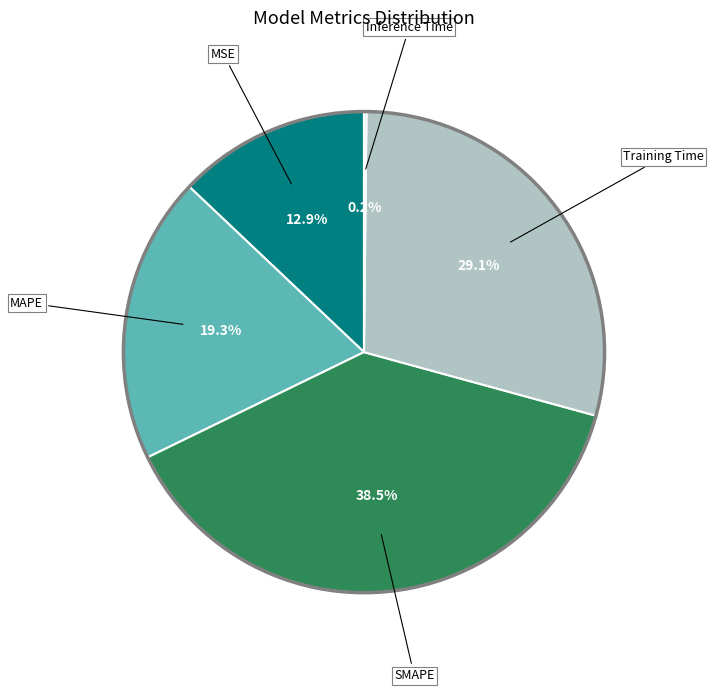

To the nearest percent, what is the difference between the SMAPE and MAPE slice percentages?

19%